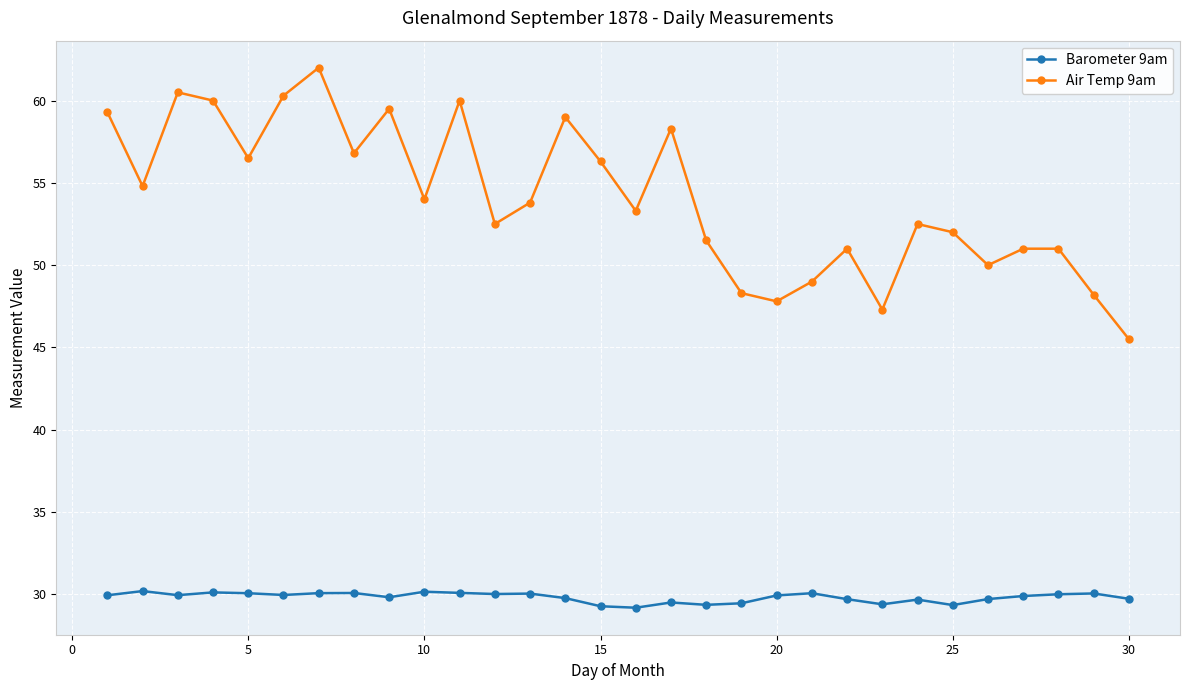

What is the average value of the Barometer 9am series?

29.8